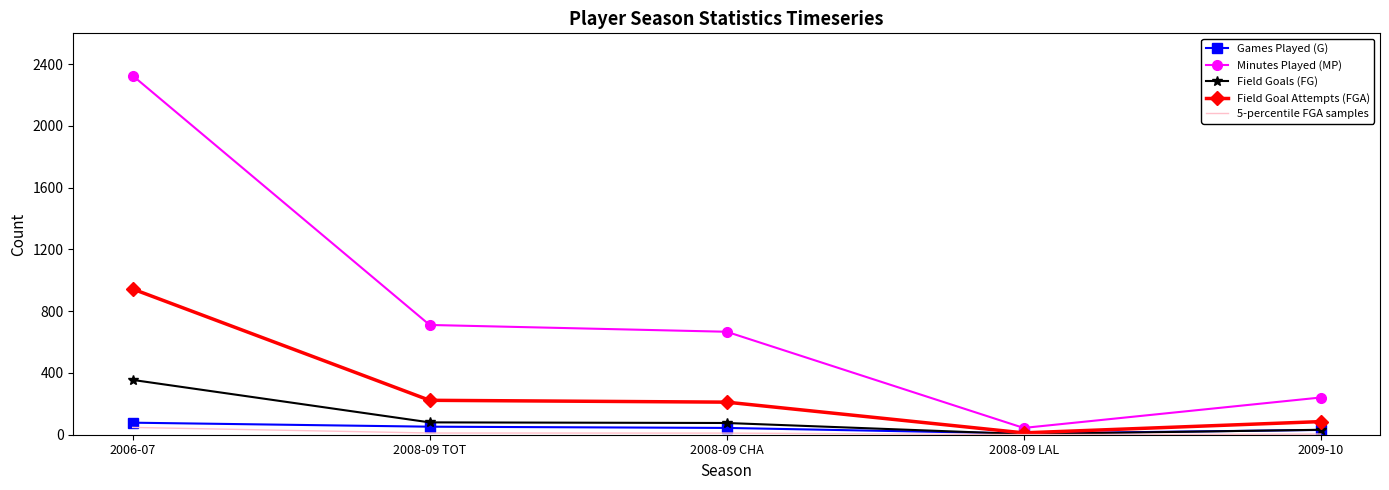

Which series changed the most between 2006-07 and 2008-09 TOT?

Minutes Played (MP)